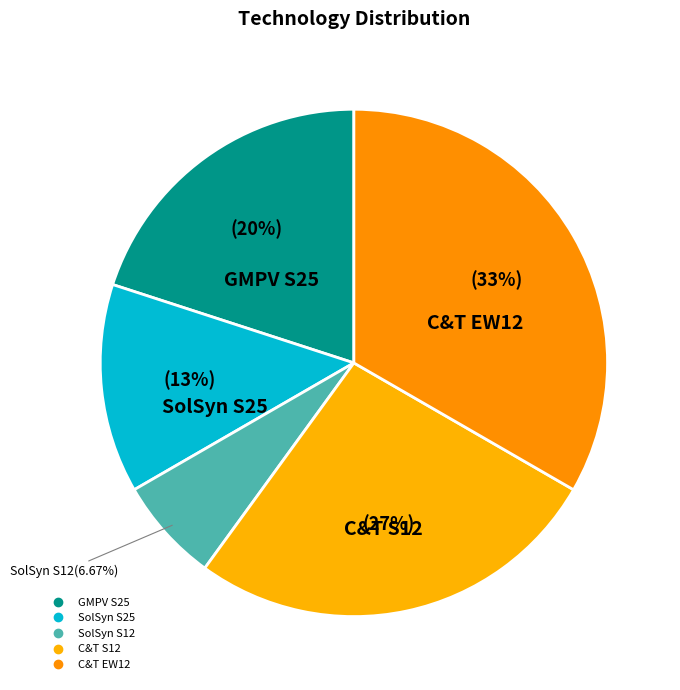

How many slices are in this pie chart?

5